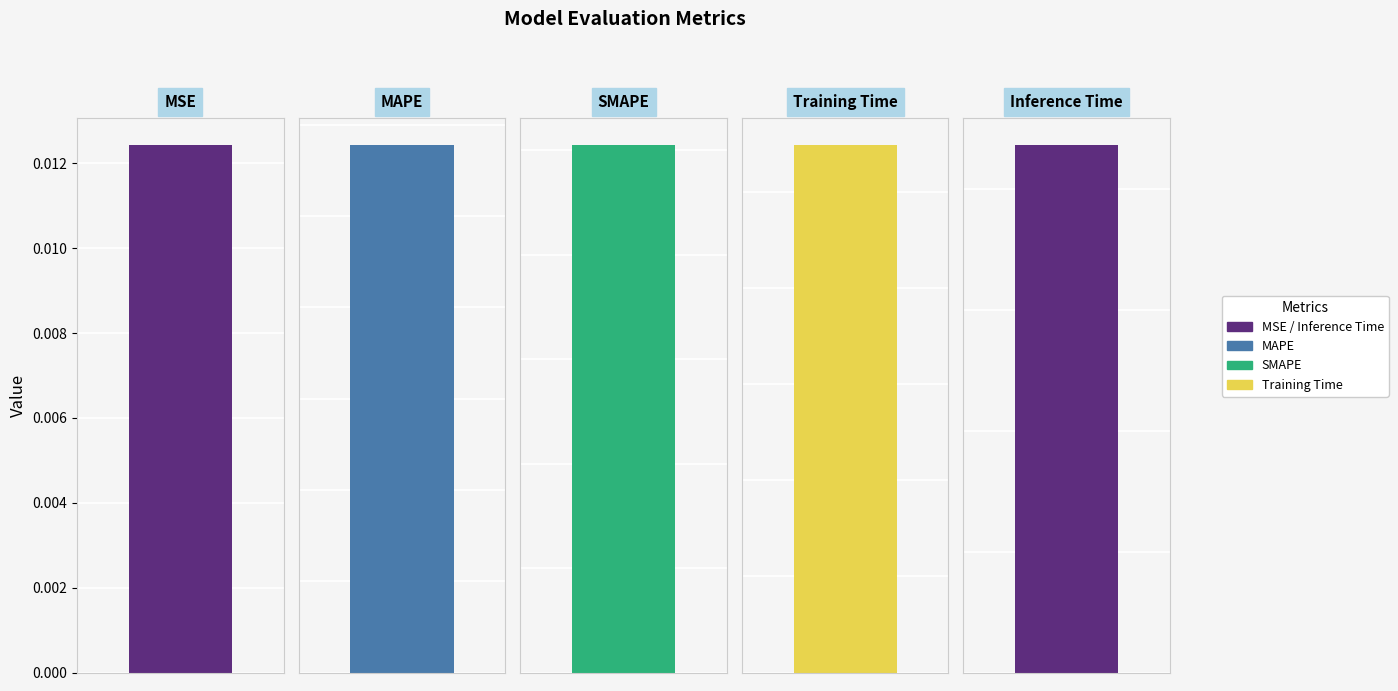

At which category does the chart reach its peak across all series?

Training Time